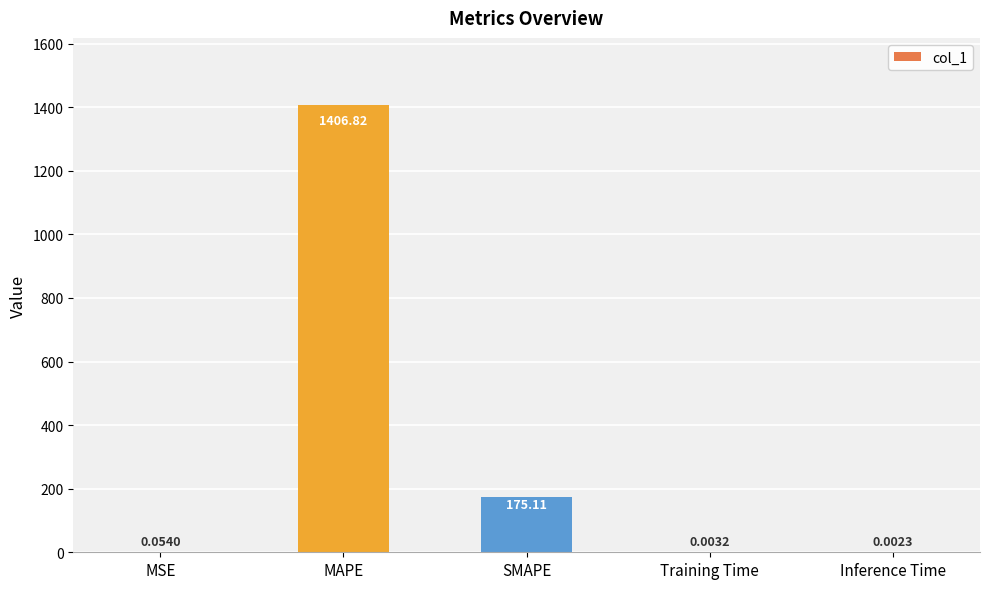

Does the chart contain stacked bars?

No